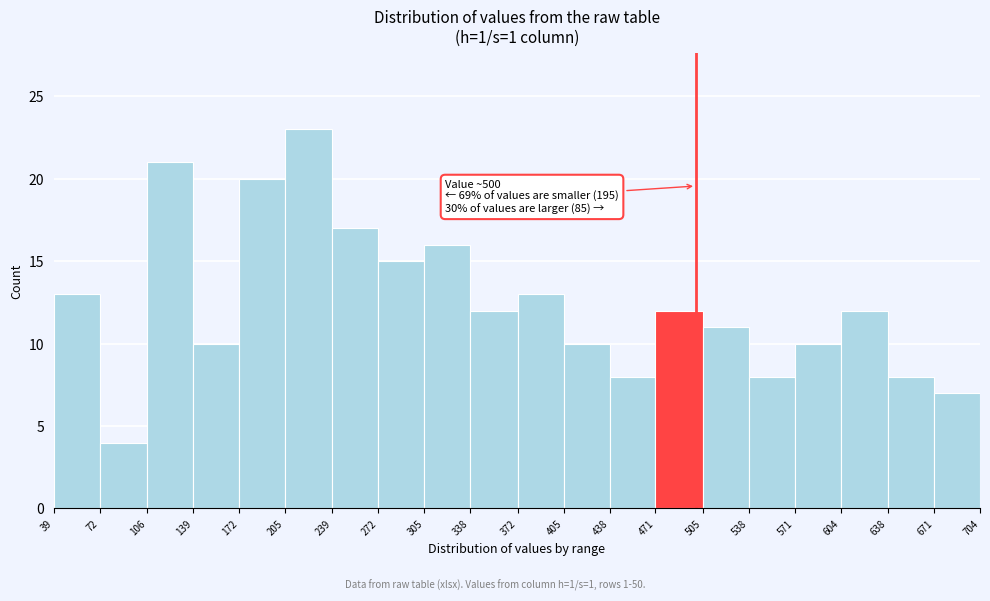

Over which range of the x-axis is the bar tallest?

205 to 239